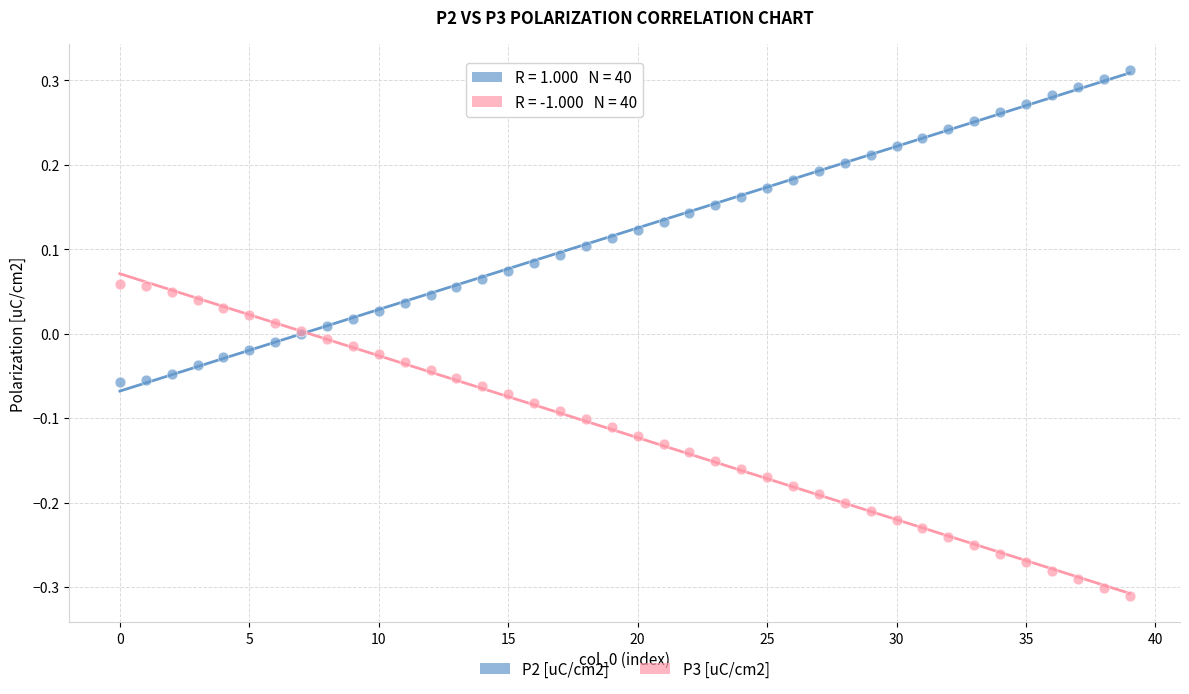

What are all the series names shown in the legend?

P2 [uC/cm2], P3 [uC/cm2]